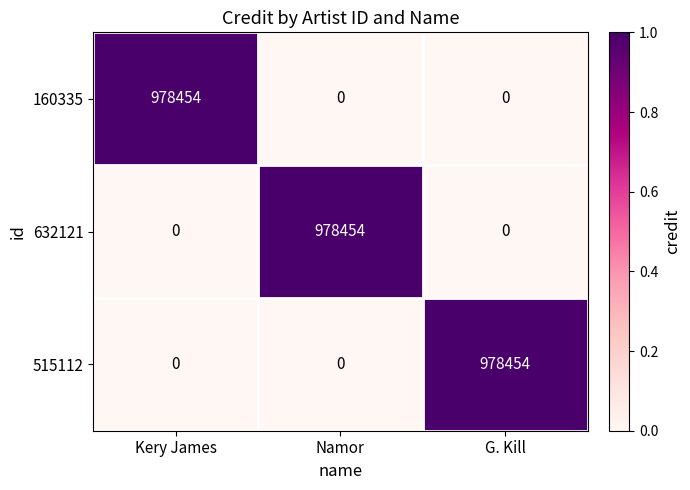

What is the spread (max minus min) of values at Namor?

978454